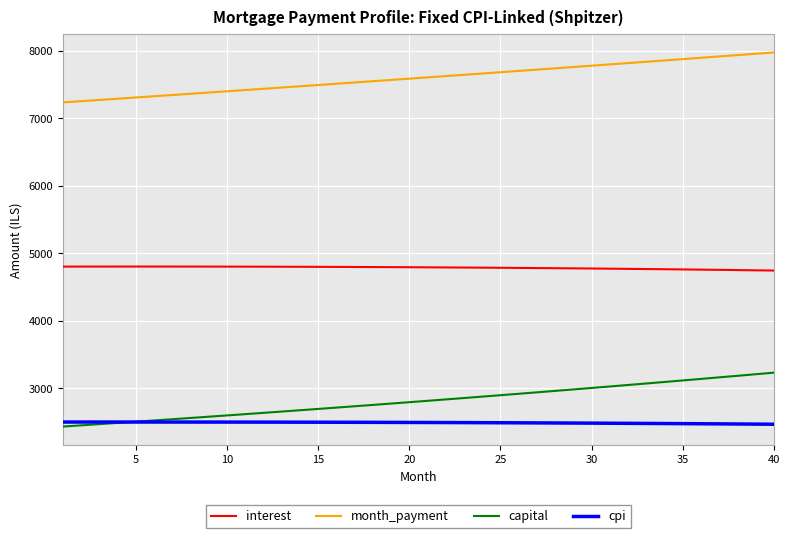

What is the maximum value shown in the chart?

7977.4